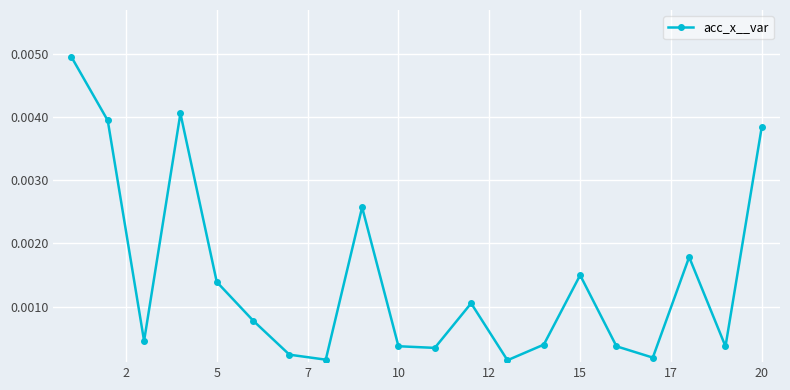

How many interior local peaks (higher than both neighbors) does the data have?

5